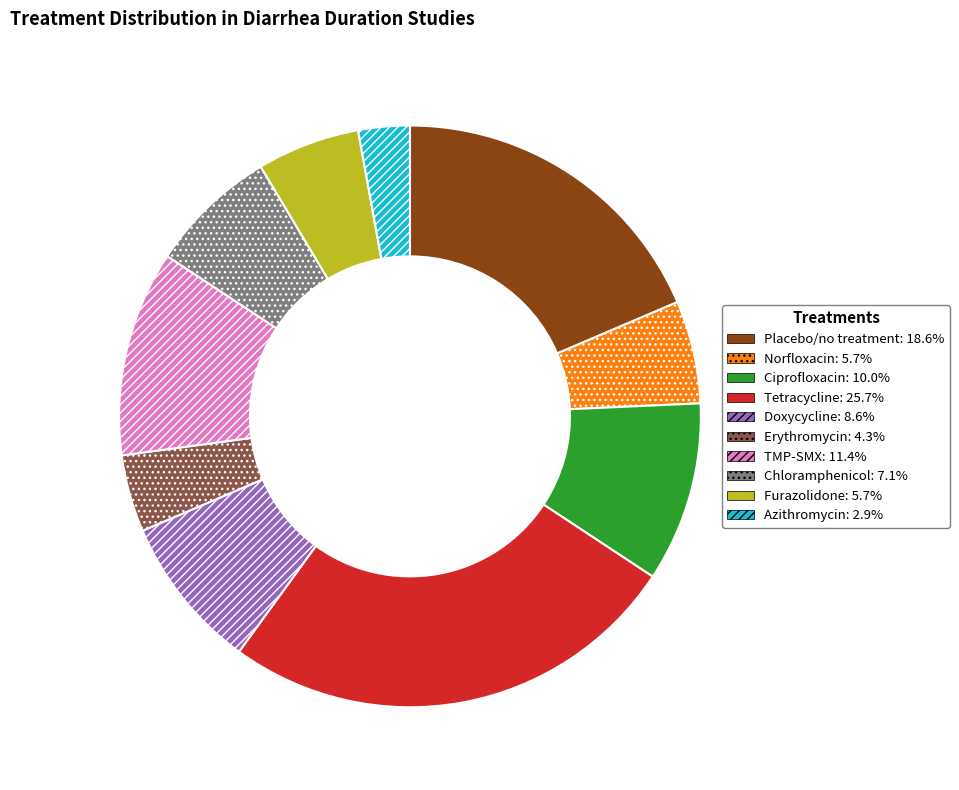

Does any single category account for the majority?

No